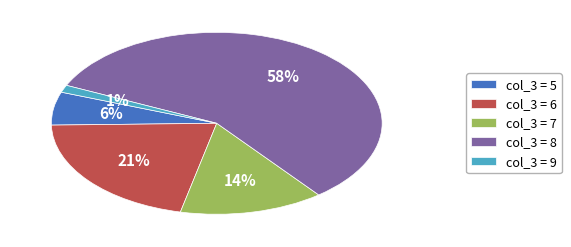

Which has a higher value, col_3 = 9 or col_3 = 8?

col_3 = 8